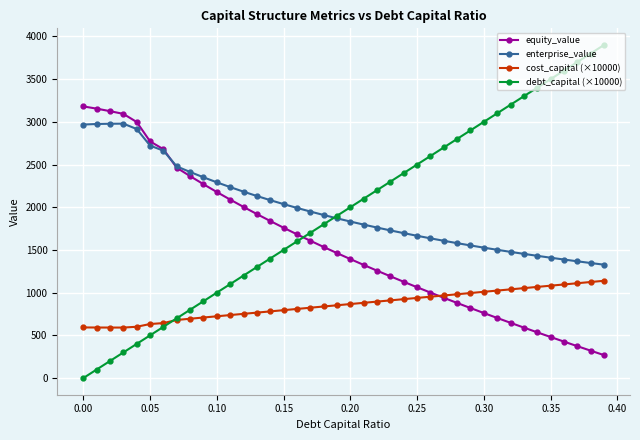

How many categories are shown in the chart?

40